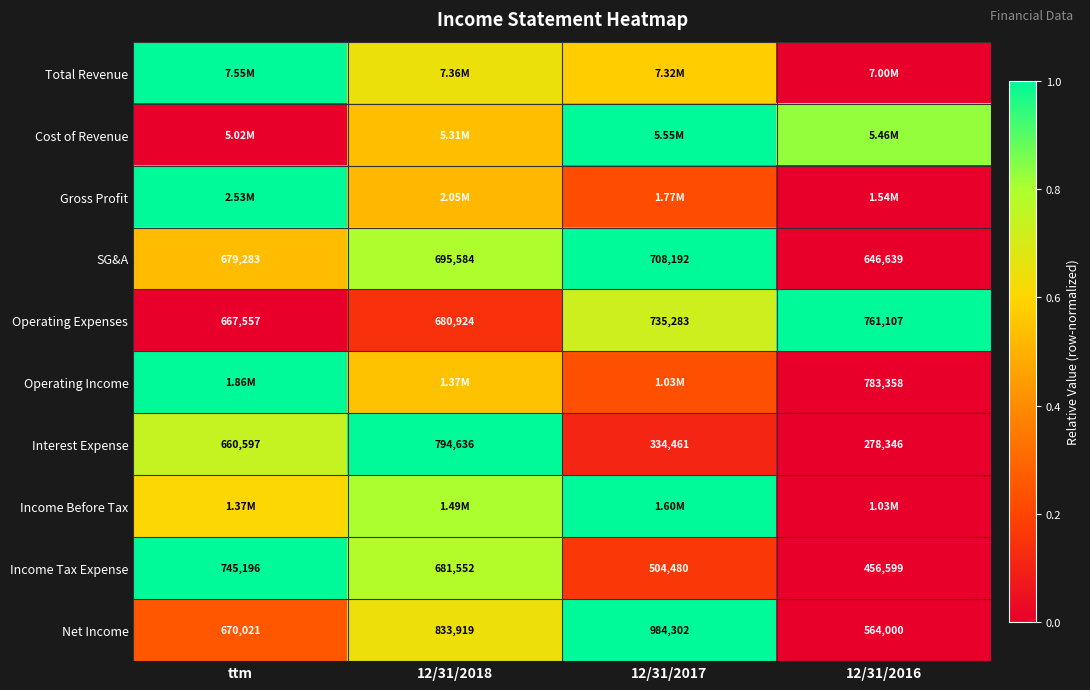

Is the value of Interest Expense at 12/31/2018 greater than the value of Operating Expenses at 12/31/2016?

Yes